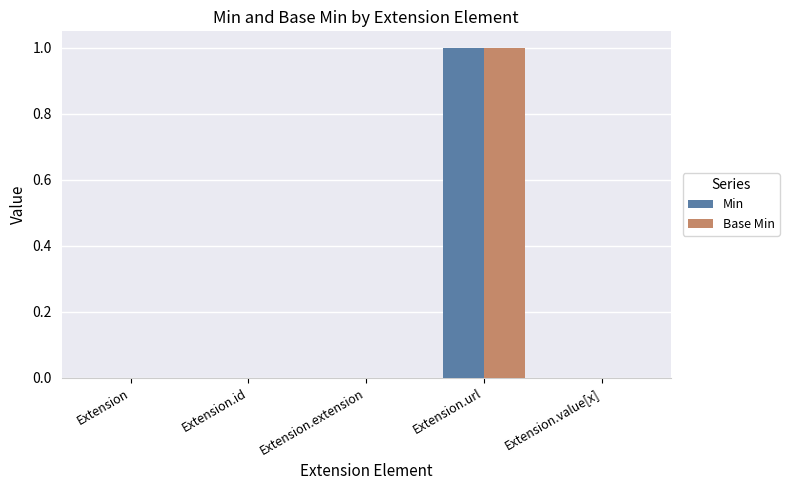

How many distinct data groups are displayed?

2